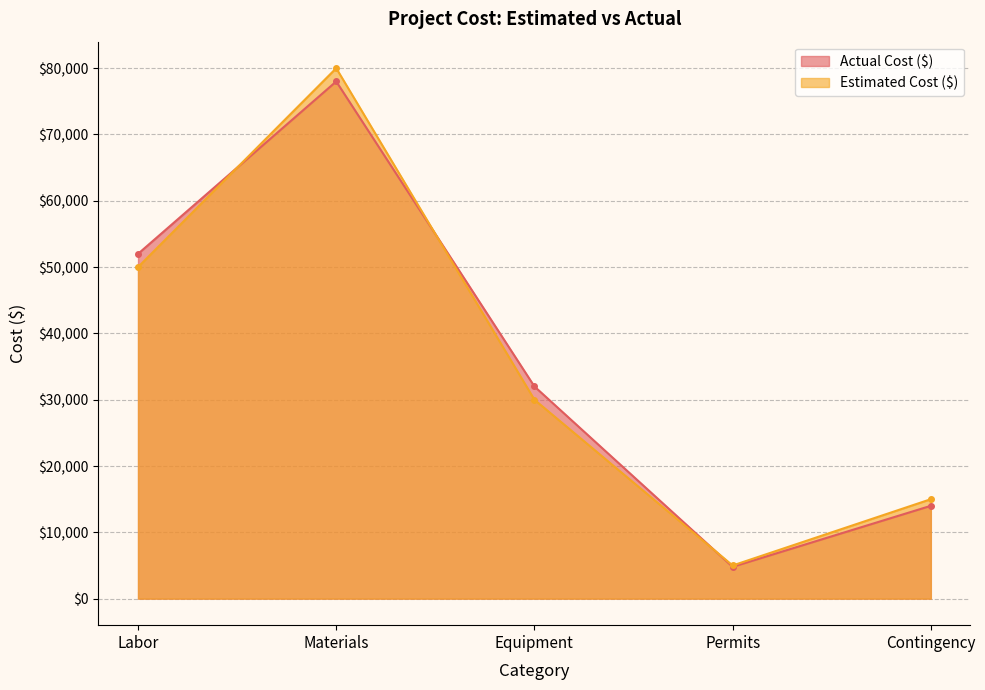

What is the difference between the highest and lowest values at Permits?

200